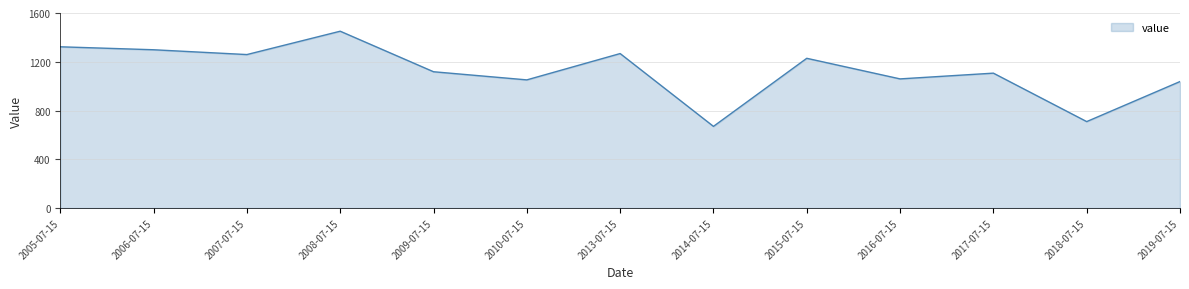

True or false: the data shows 669.9 at 2014-07-15.

True